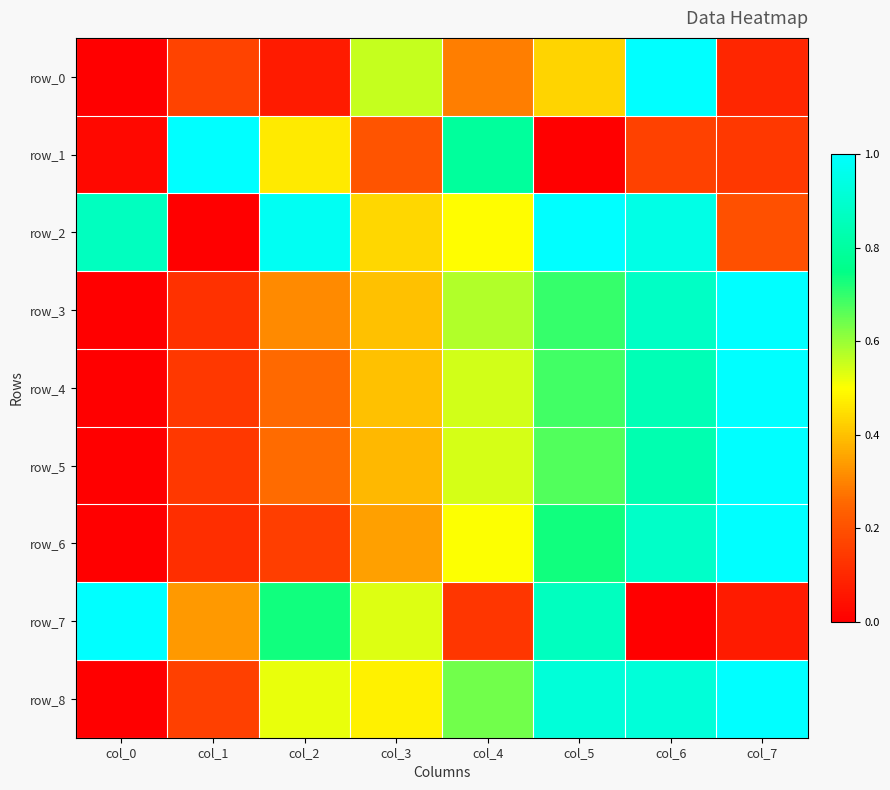

Reading left to right, what are all the values shown in this chart?

row_0: 0.0	0.2	0.1	0.6	0.3	0.4	1.0	0.1
row_1: 0.0	1.0	0.5	0.2	0.8	0.0	0.2	0.1
row_2: 0.9	0.0	1.0	0.4	0.5	1.0	0.9	0.2
row_3: 0.0	0.1	0.3	0.4	0.6	0.7	0.9	1.0
row_4: 0.0	0.1	0.3	0.4	0.5	0.7	0.8	1.0
row_5: 0.0	0.1	0.3	0.4	0.5	0.7	0.8	1.0
row_6: 0.0	0.1	0.2	0.3	0.5	0.7	0.9	1.0
row_7: 1.0	0.3	0.7	0.5	0.1	0.9	0.0	0.1
row_8: 0.0	0.2	0.5	0.5	0.6	0.9	0.9	1.0